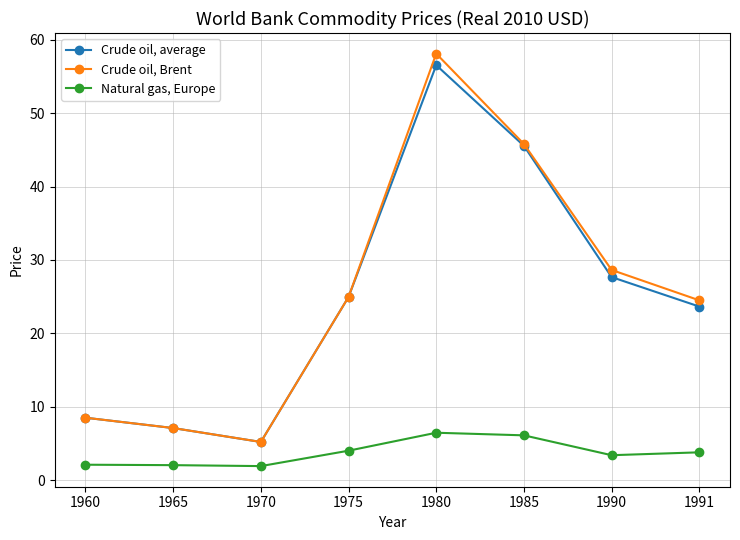

Rank the categories by Crude oil, average value from highest to lowest.

1980, 1985, 1990, 1975, 1991, 1960, 1965, 1970